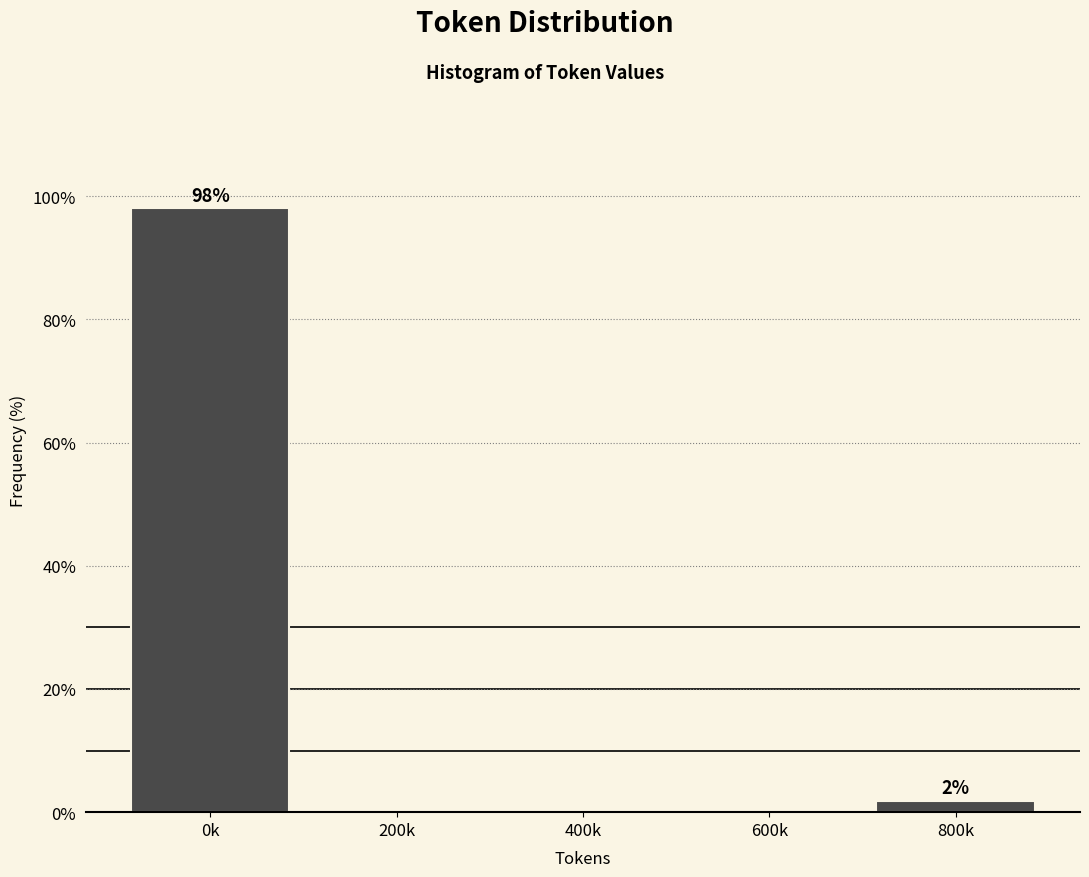

Reading left to right, list all the values displayed in this chart.

0k=98.1	200k=0.0	400k=0.0	600k=0.0	800k=1.9